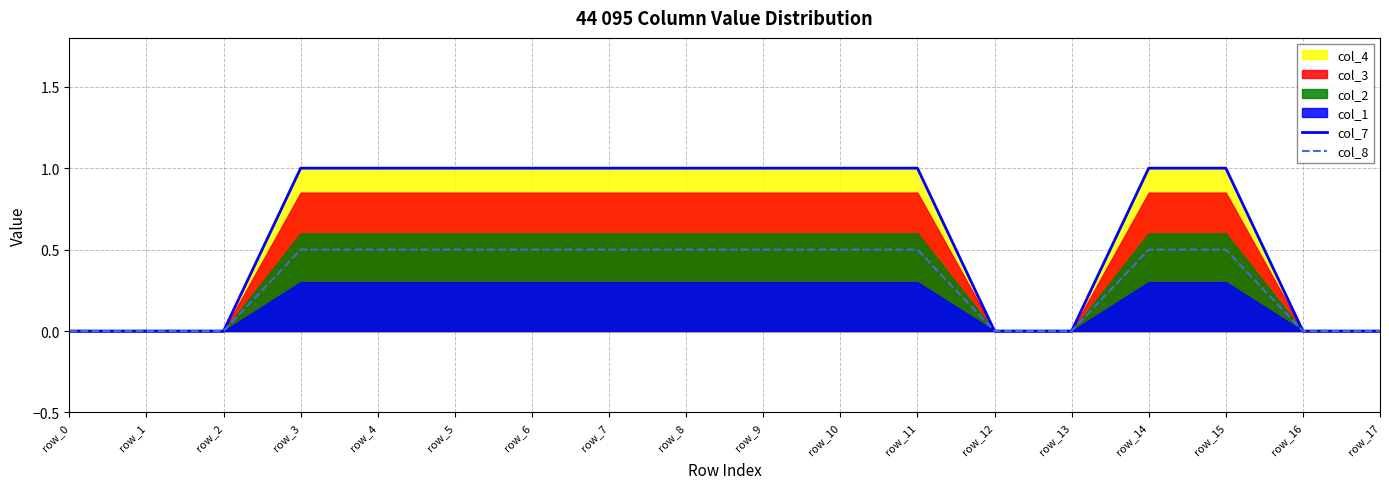

Does the chart have visible grid lines?

Yes